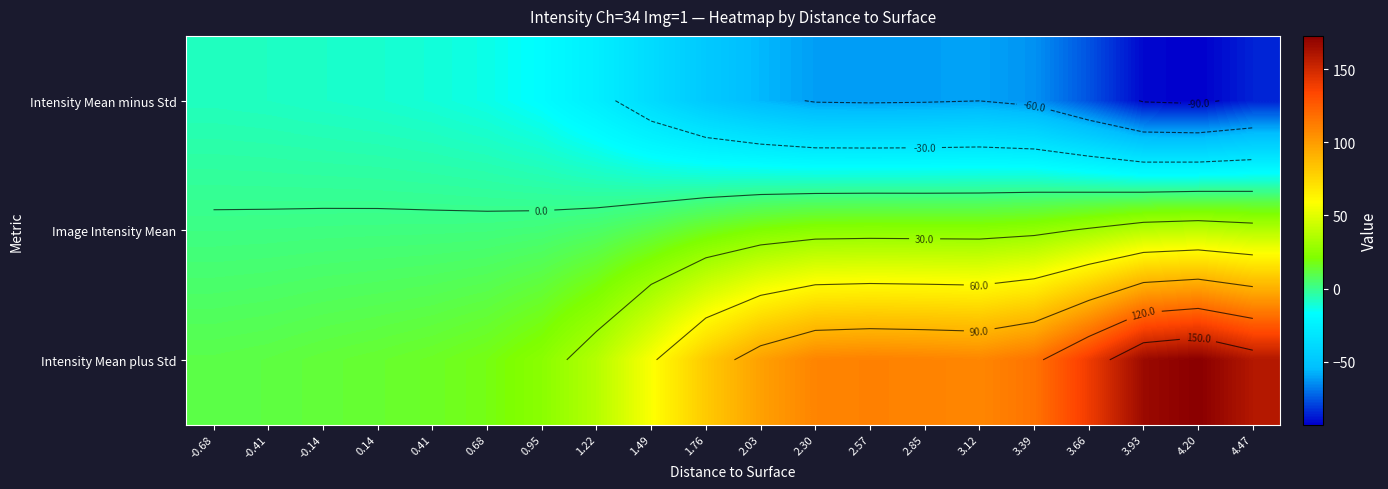

Between 3.93 and 3.12, which is larger?

3.12